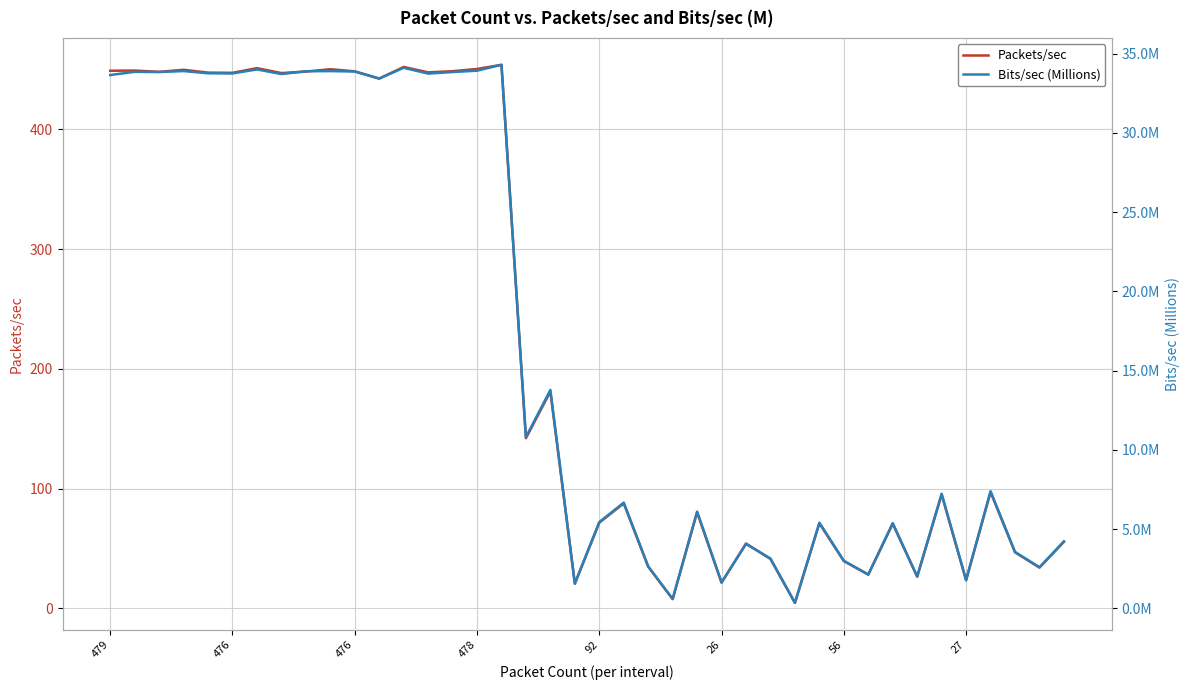

What are all the series names shown in the legend?

Packets/sec, Bits/sec (Millions)